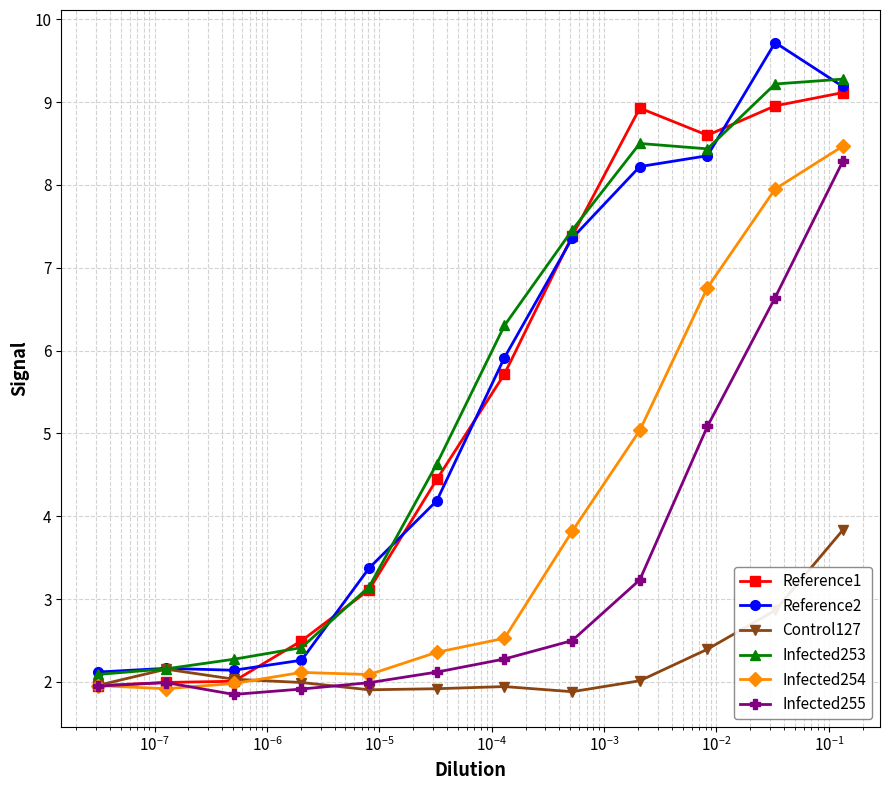

What are all the series names shown in the legend?

Reference1, Reference2, Control127, Infected253, Infected254, Infected255